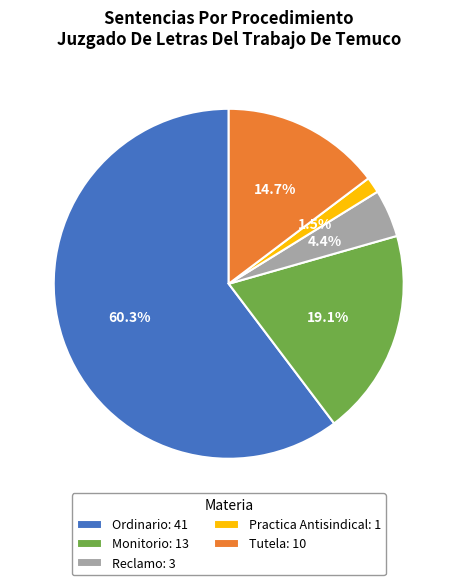

True or false: Monitorio accounts for 10% of the total.

False